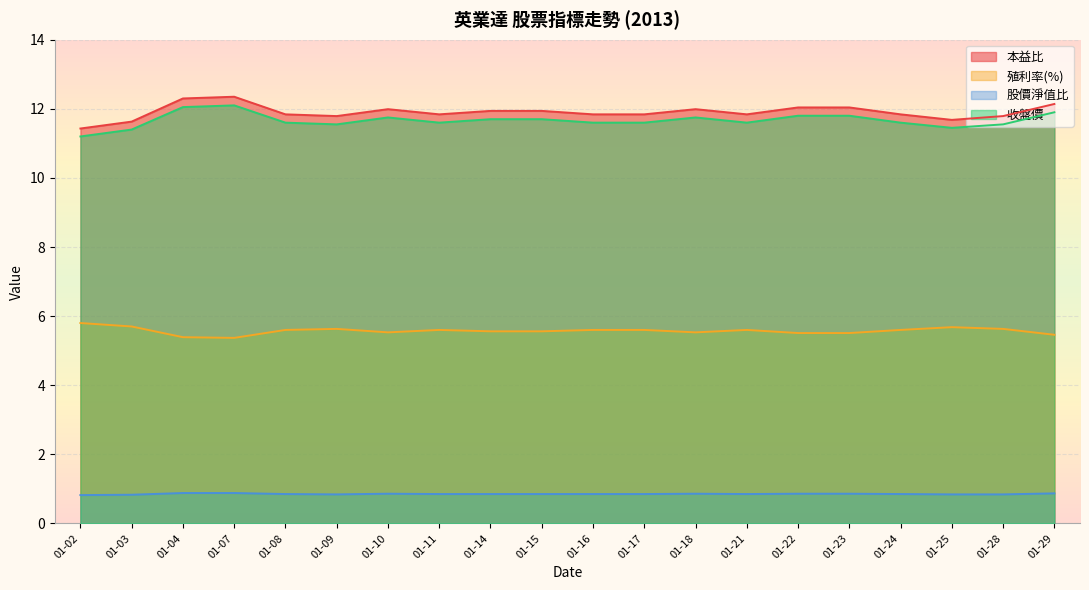

What is the total value across all series at 01-24?

29.9